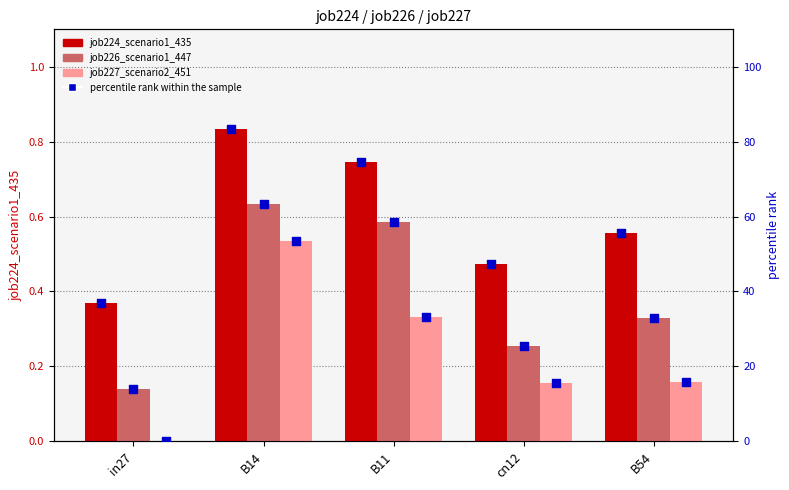

Which series contains the highest Y value?

percentile rank within the sample